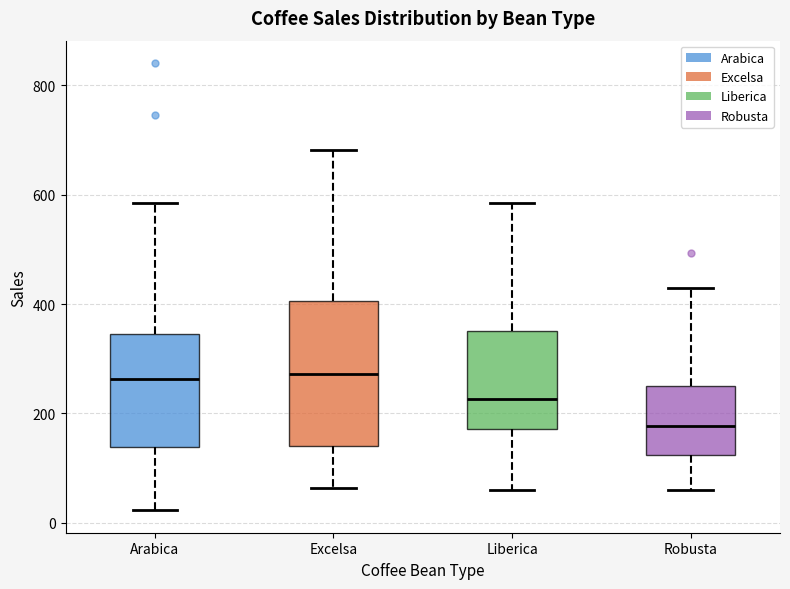

Where does the upper whisker of the box for Liberica end on the y-axis? The values are not printed on the chart, so give them approximately, as read against the axis.

580